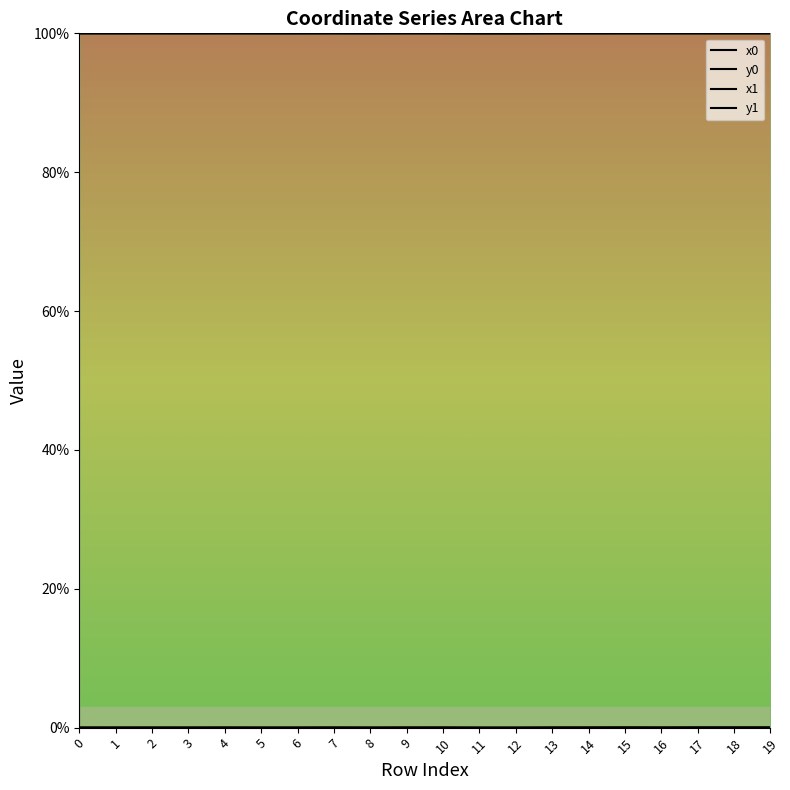

Reading left to right, transcribe all the data shown in this chart.

x0: 0=100.0	1=100.0	2=100.0	3=100.0	4=100.0	5=100.0	6=100.0	7=100.0	8=100.0	9=100.0	10=100.0	11=100.0	12=100.0	13=100.0	14=100.0	15=100.0	16=100.0	17=100.0	18=100.0	19=100.0
y0: 0=0.0	1=0.0	2=0.0	3=0.0	4=0.0	5=0.0	6=0.0	7=0.0	8=0.0	9=0.0	10=0.0	11=0.0	12=0.0	13=0.0	14=0.0	15=0.0	16=0.0	17=0.0	18=0.0	19=0.0
x1: 0=100.0	1=100.0	2=100.0	3=100.0	4=100.0	5=100.0	6=100.0	7=100.0	8=100.0	9=100.0	10=100.0	11=100.0	12=100.0	13=100.0	14=100.0	15=100.0	16=100.0	17=100.0	18=100.0	19=100.0
y1: 0=0.0	1=0.0	2=0.0	3=0.0	4=0.0	5=0.0	6=0.0	7=0.0	8=0.0	9=0.0	10=0.0	11=0.0	12=0.0	13=0.0	14=0.0	15=0.0	16=0.0	17=0.0	18=0.0	19=0.0